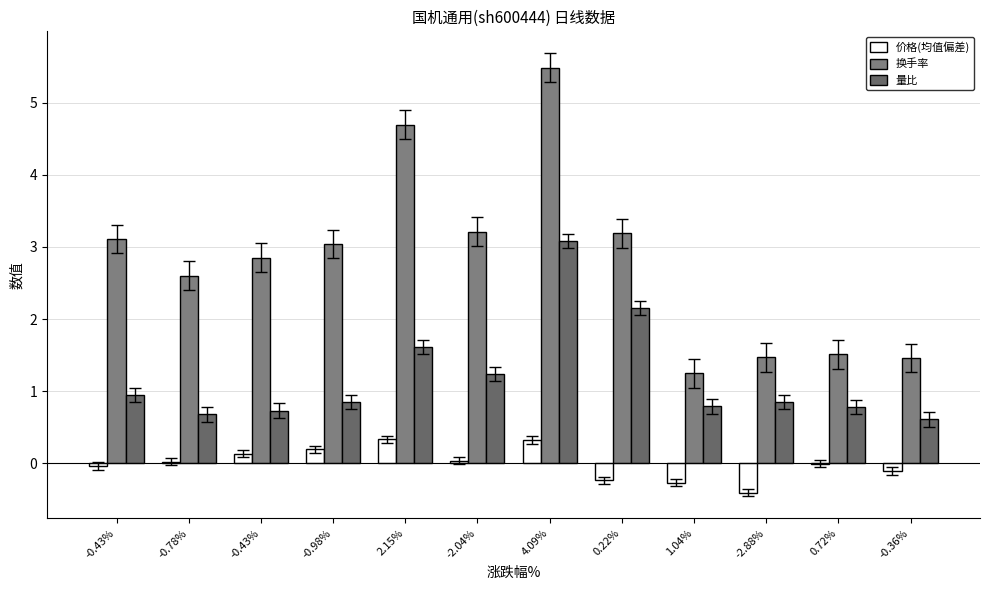

Reading left to right, what are all the values shown in this chart?

价格(均值偏差): -0.0	0.0	0.1	0.2	0.3	0.0	0.3	-0.2	-0.3	-0.4	-0.0	-0.1
换手率: 3.1	2.6	2.9	3.0	4.7	3.2	5.5	3.2	1.2	1.5	1.5	1.5
量比: 0.9	0.7	0.7	0.8	1.6	1.2	3.1	2.1	0.8	0.8	0.8	0.6